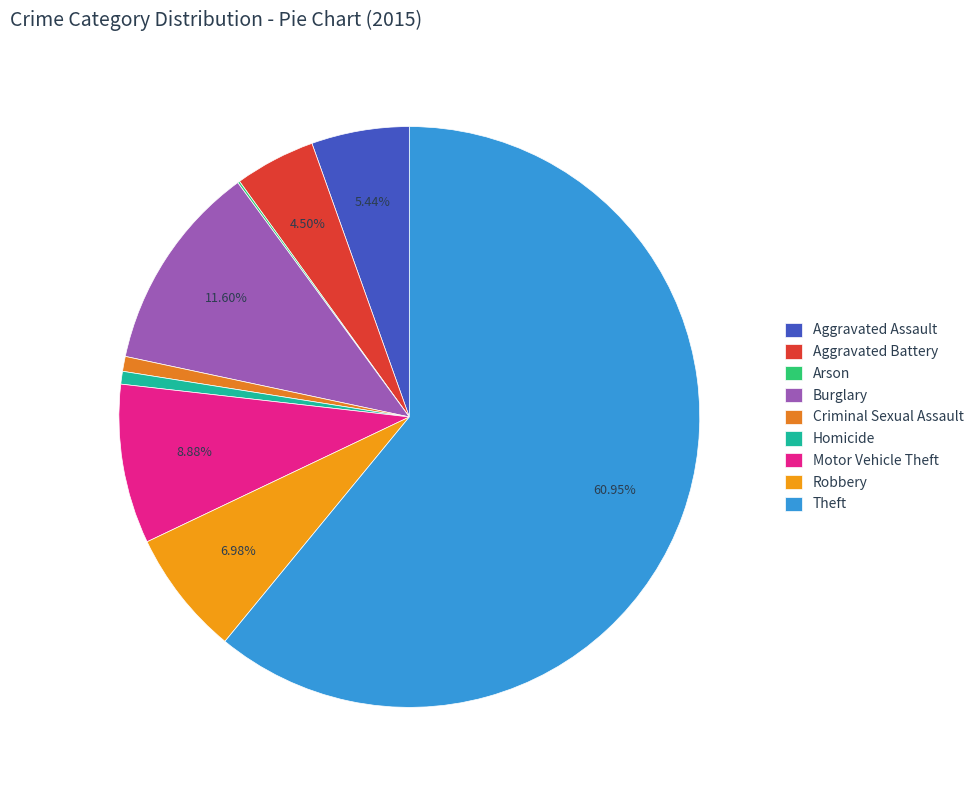

Between Motor Vehicle Theft and Aggravated Assault, which is larger?

Motor Vehicle Theft